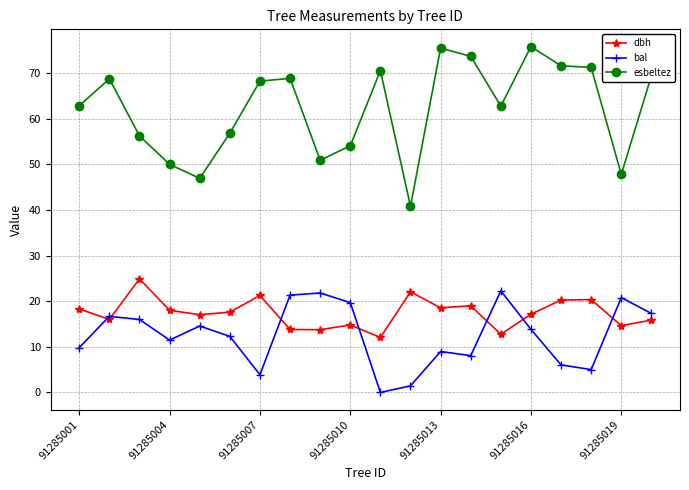

True or false: bal has more than 0 points higher than both neighbors.

True